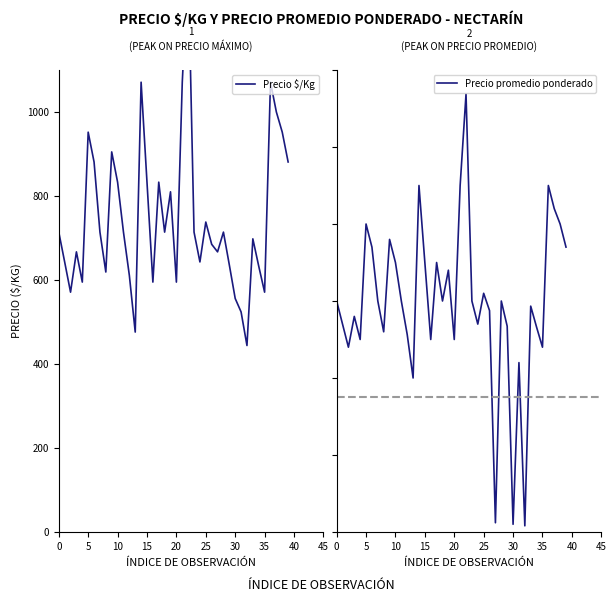

Does the chart have visible grid lines?

No